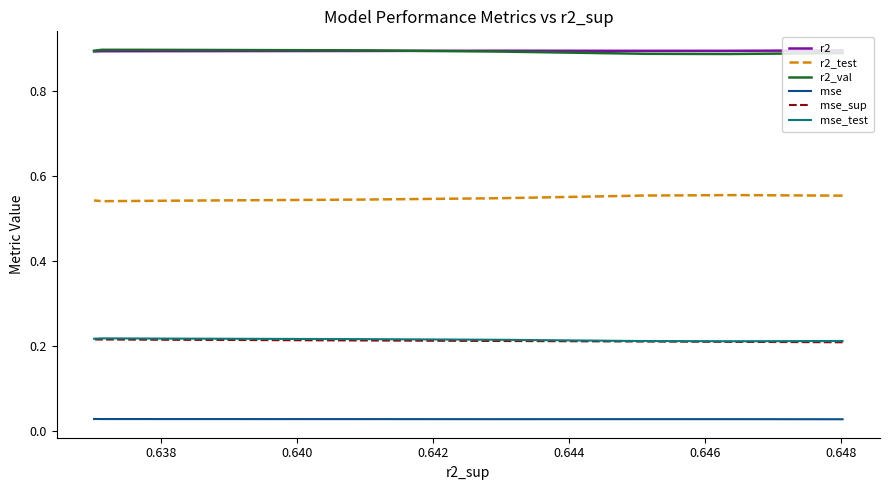

Reading left to right, transcribe all the data shown in this chart.

r2: 0.9	0.9	0.9	0.9	0.9	0.9	0.9	0.9	0.9	0.9
r2_test: 0.6	0.6	0.6	0.6	0.5	0.5	0.5	0.5	0.5	0.5
r2_val: 0.9	0.9	0.9	0.9	0.9	0.9	0.9	0.9	0.9	0.9
mse: 0.0	0.0	0.0	0.0	0.0	0.0	0.0	0.0	0.0	0.0
mse_sup: 0.2	0.2	0.2	0.2	0.2	0.2	0.2	0.2	0.2	0.2
mse_test: 0.2	0.2	0.2	0.2	0.2	0.2	0.2	0.2	0.2	0.2